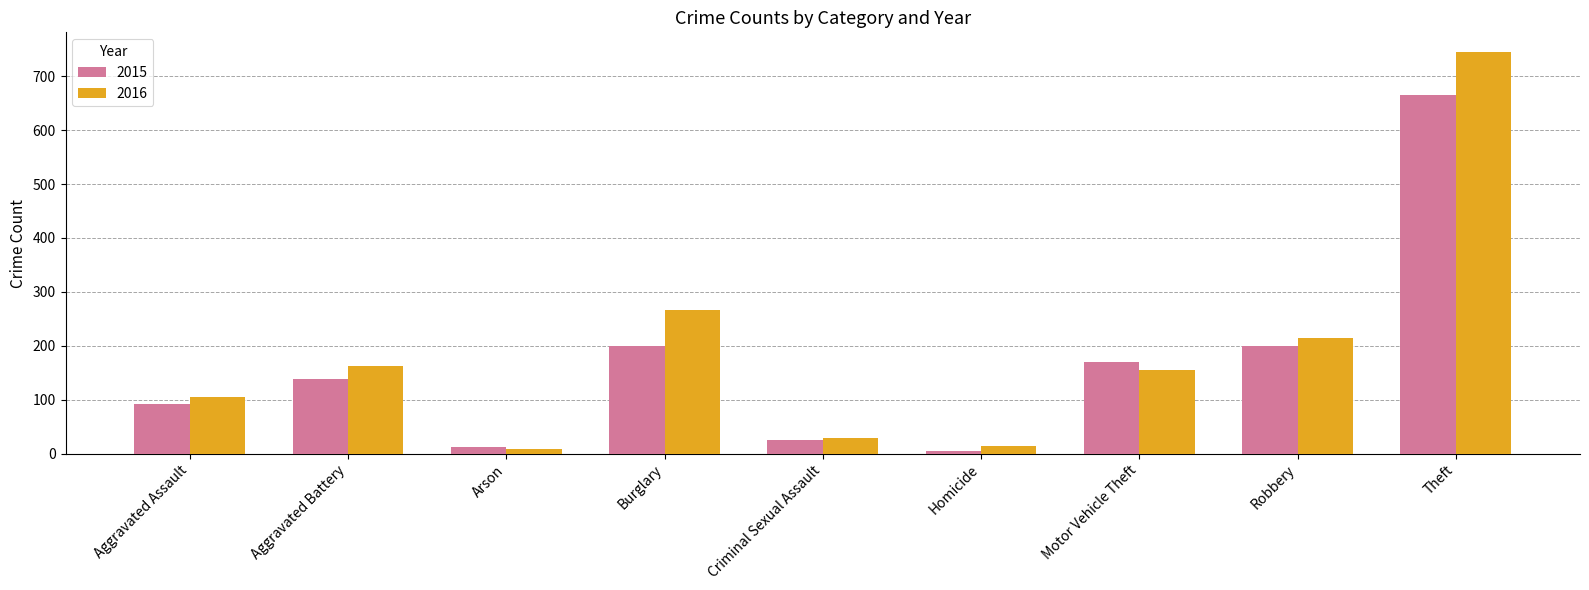

Is it true that 2016 equals 275 at Theft?

False